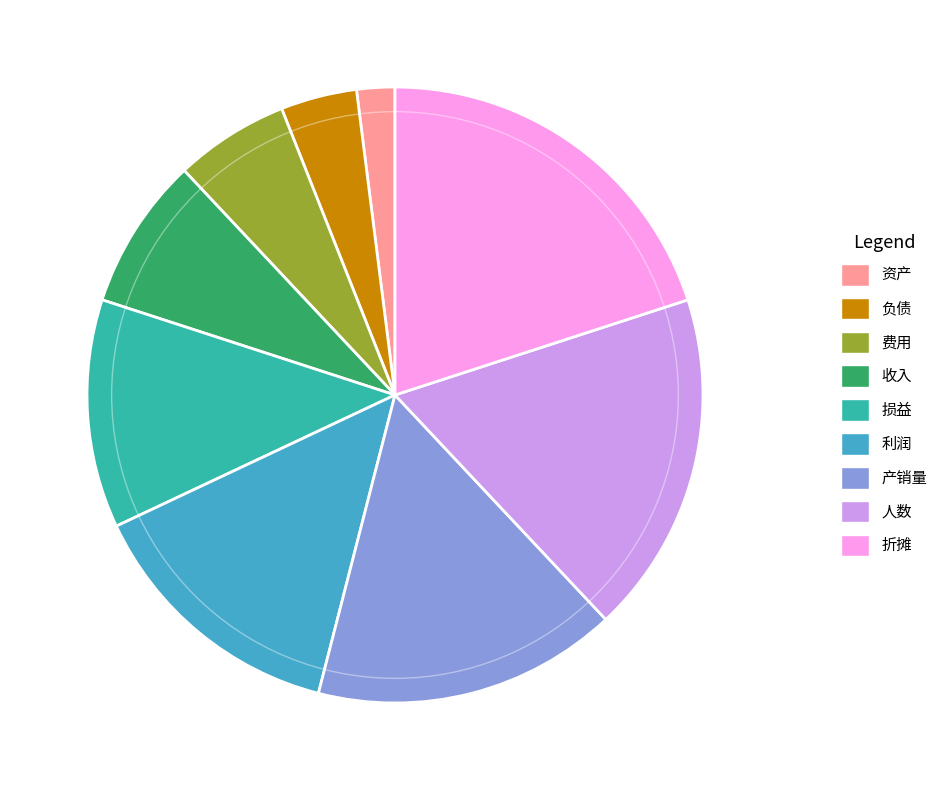

Approximately how many times larger is the value at 收入 compared to 损益?

0.7